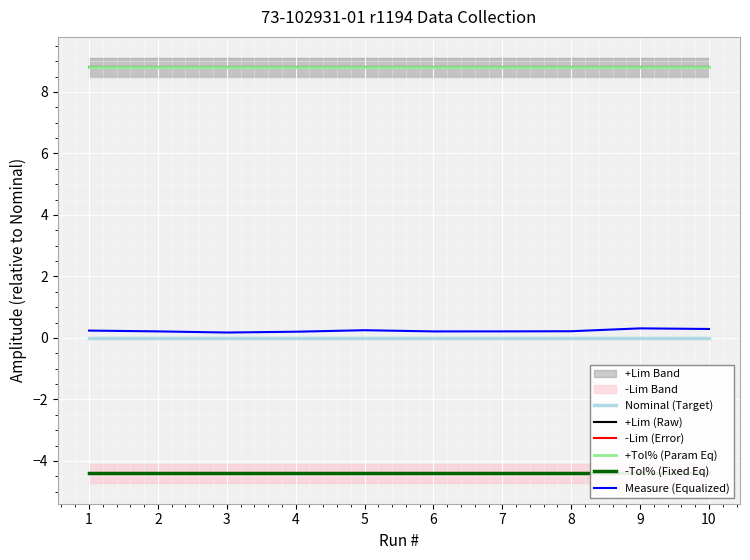

What is the value of the Measure (Equalized) point at the 1st from the left?

0.2